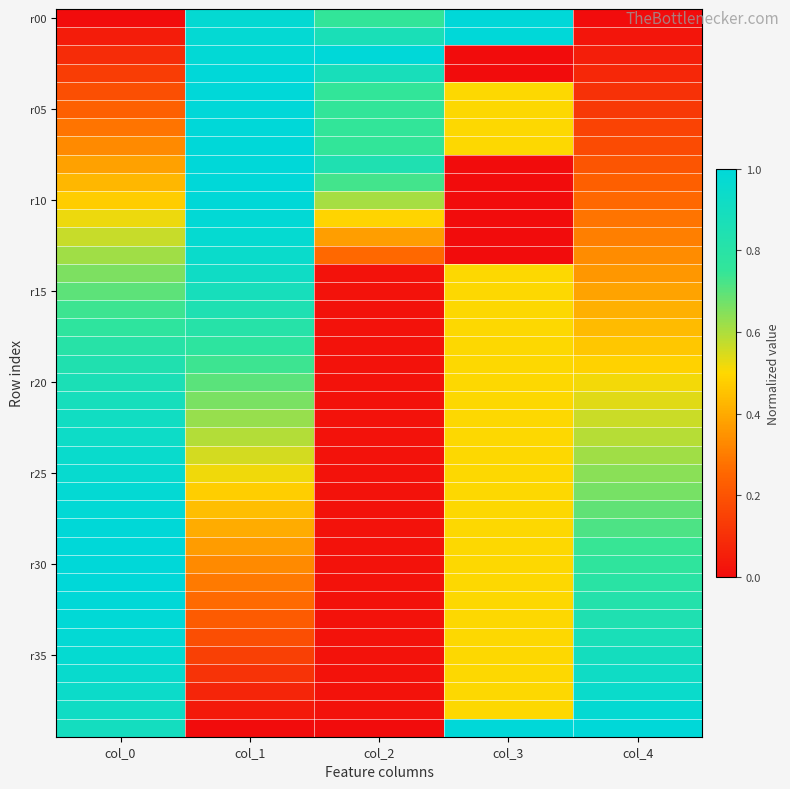

Count the number of data series in this chart.

40